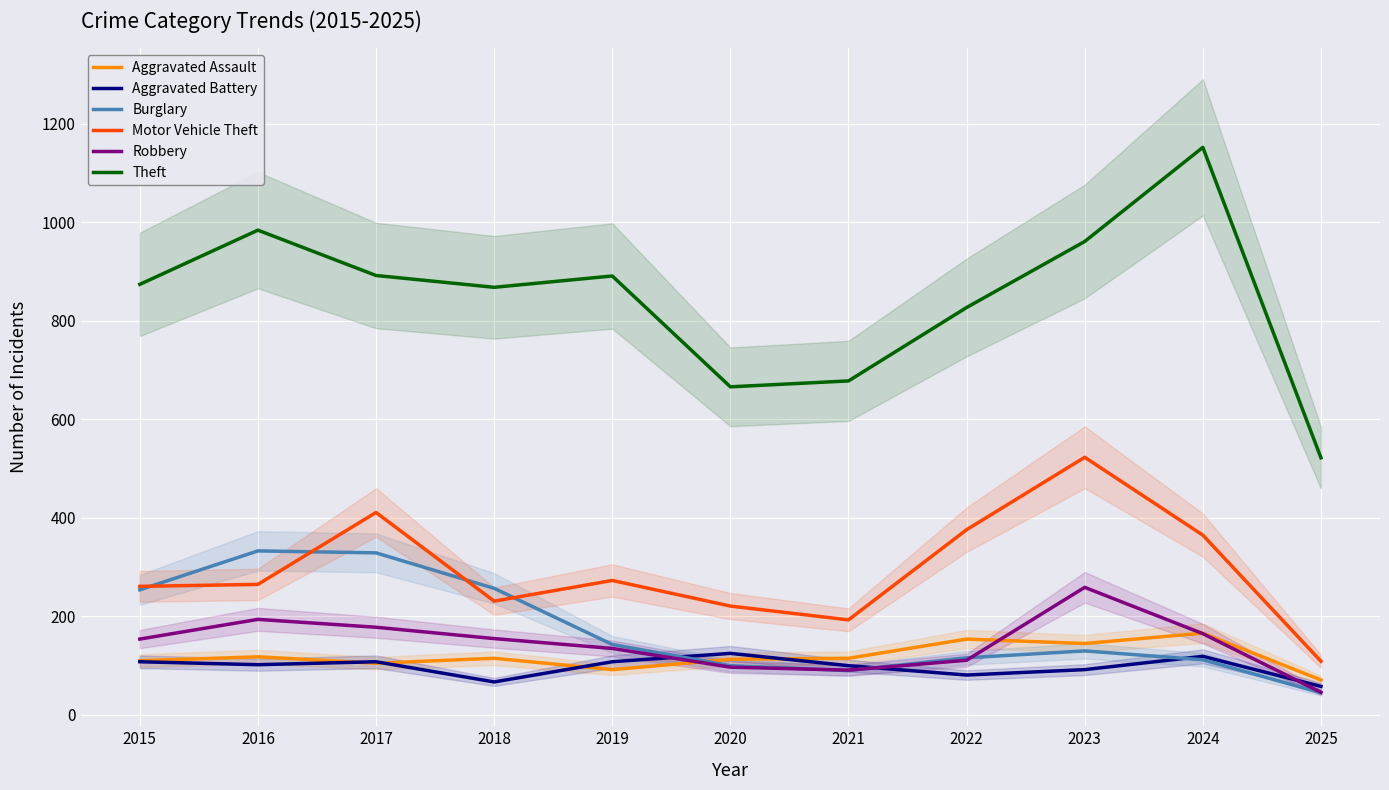

What is the highest value of the Burglary series?

333